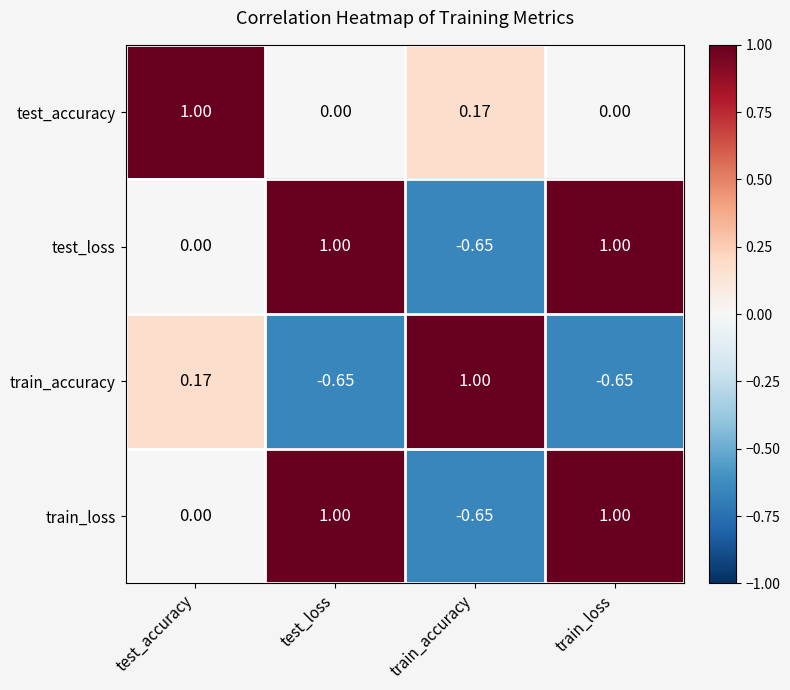

Is the value of test_loss at test_accuracy greater than the value of train_accuracy at test_accuracy?

No